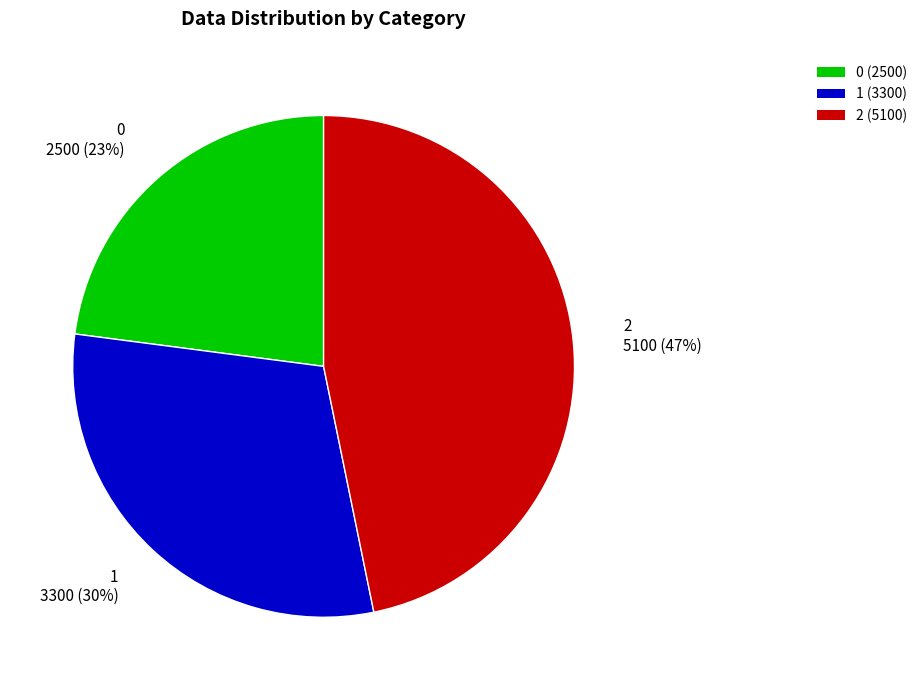

What is the ratio of the value at 2 to the value at 0?

2.0